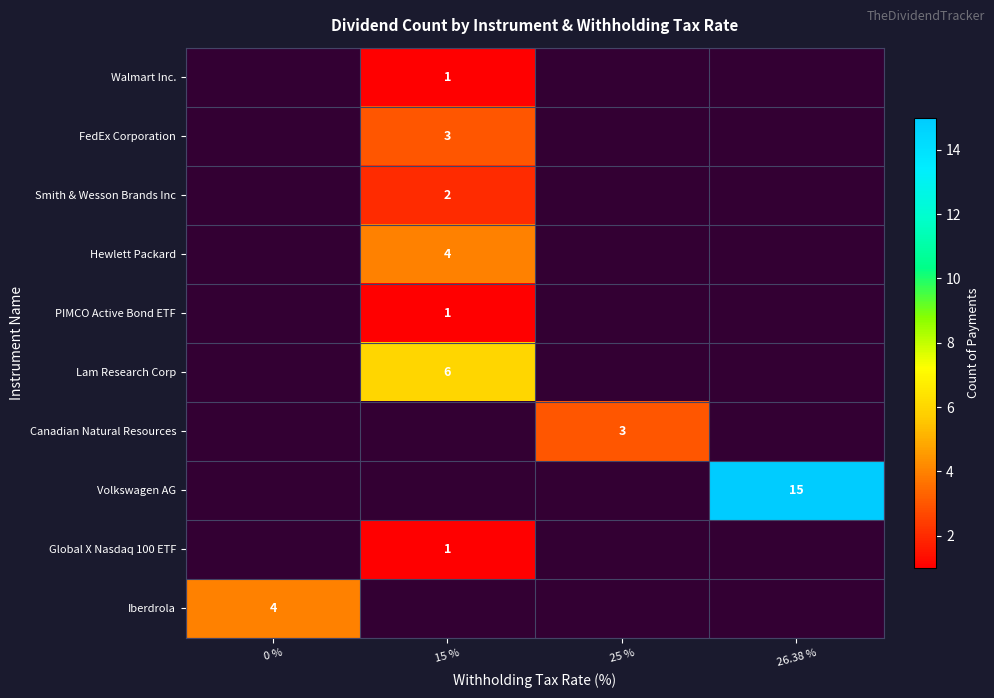

The value of Walmart Inc. at 15 % is 1. True or false?

True